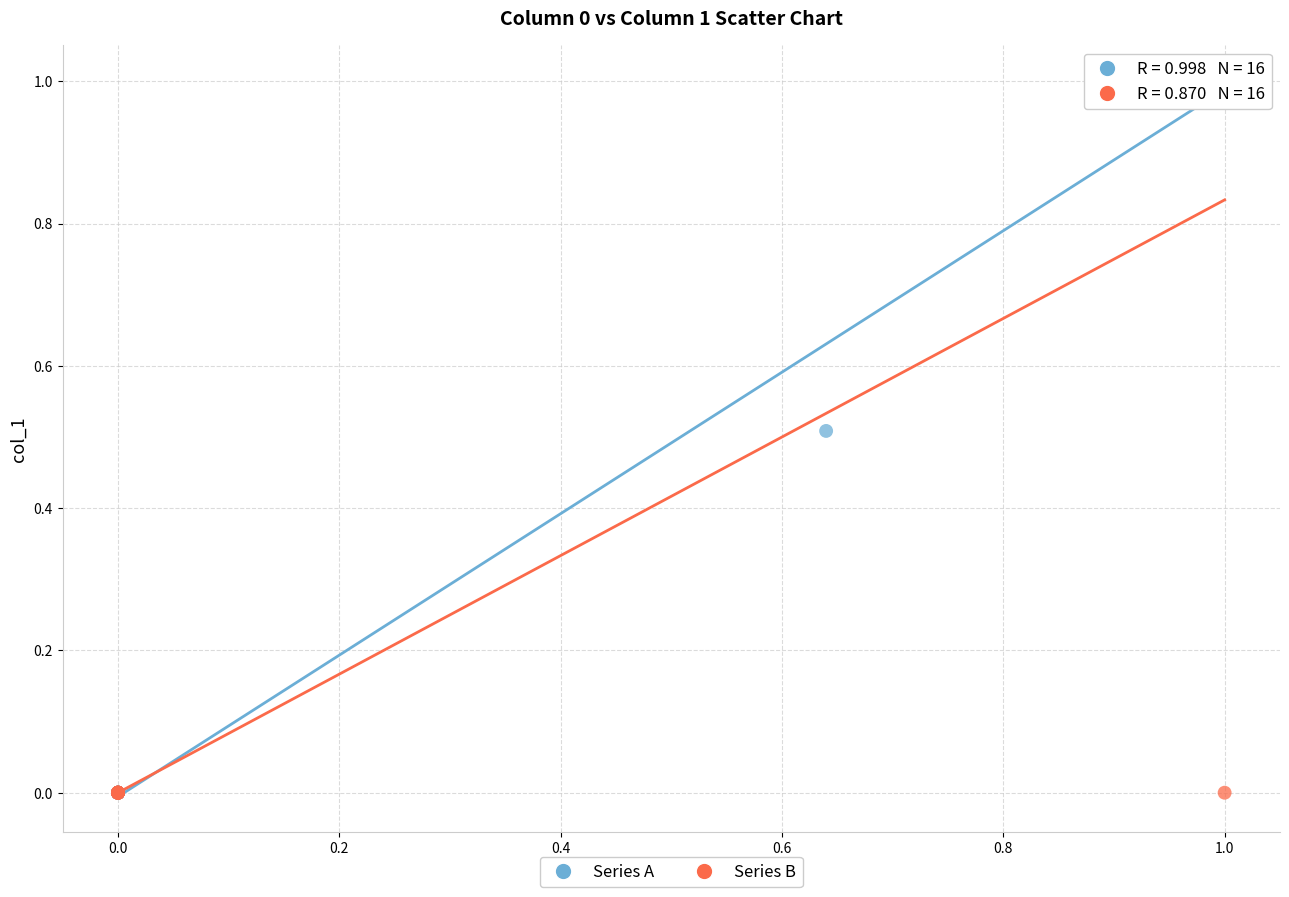

What are all the series names shown in the legend?

Series A, Series B